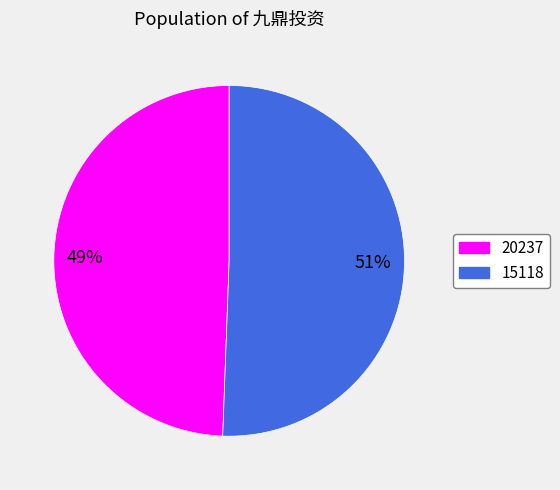

Combined, do 20237 and 15118 account for over 50%?

Yes